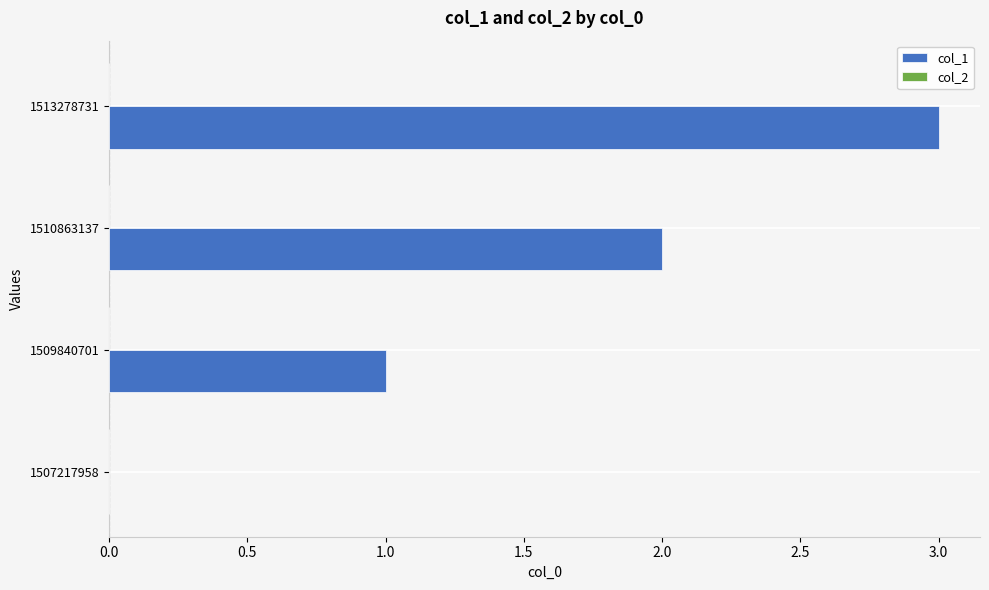

Count the number of categories in the chart.

4